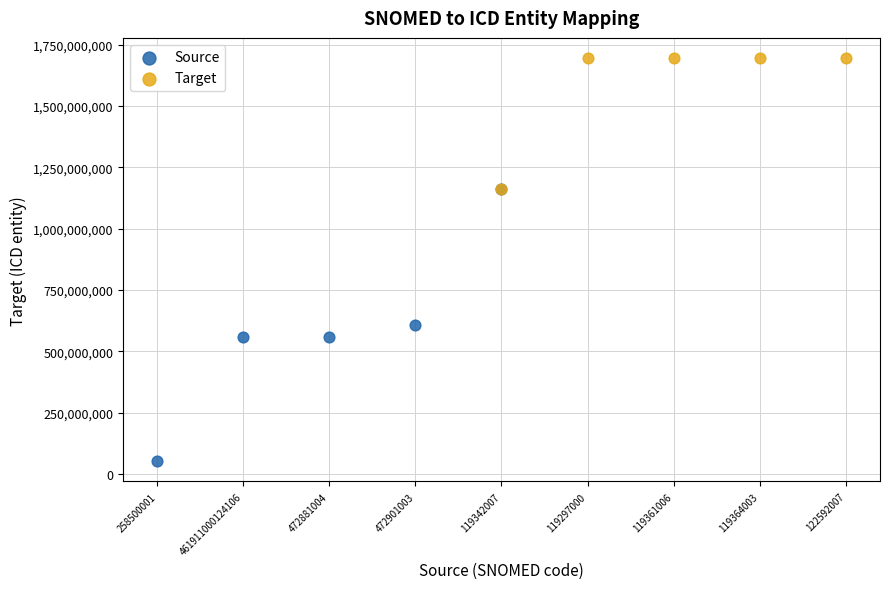

Which series reaches the minimum Y coordinate?

Source